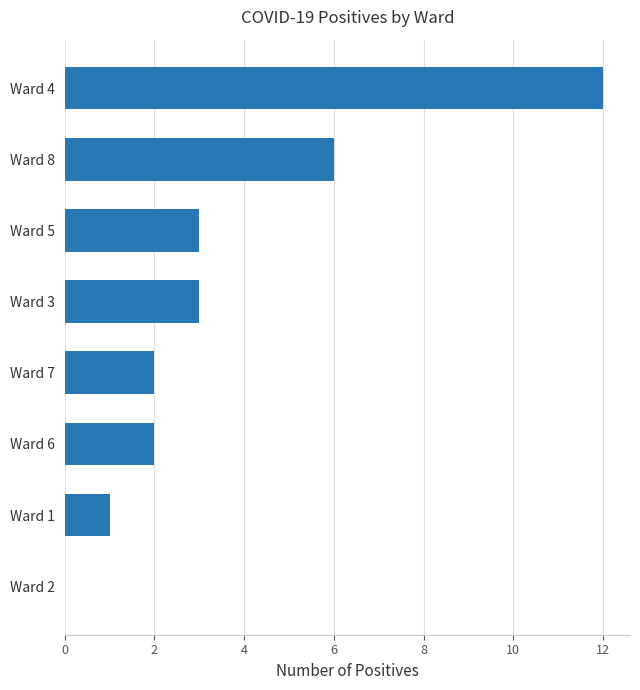

What is the maximum value shown in the chart?

12